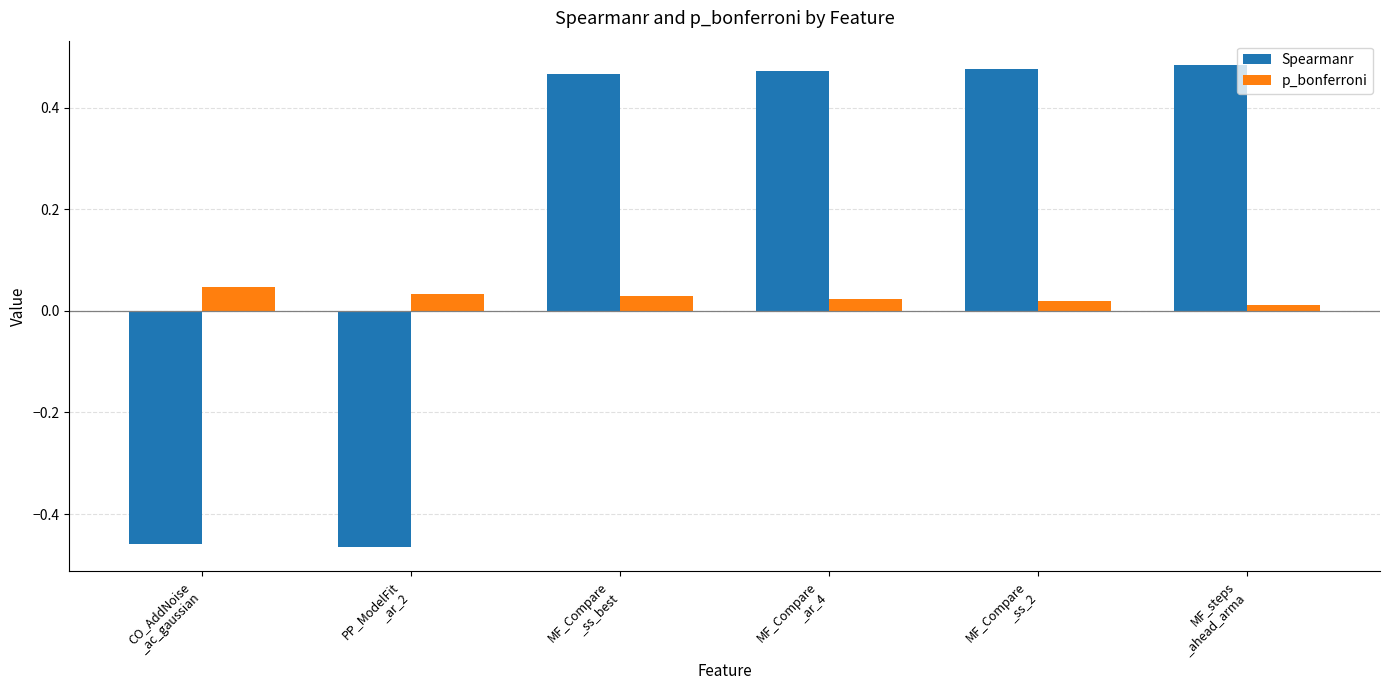

Count the Spearmanr values in the range 0 to 1.

4